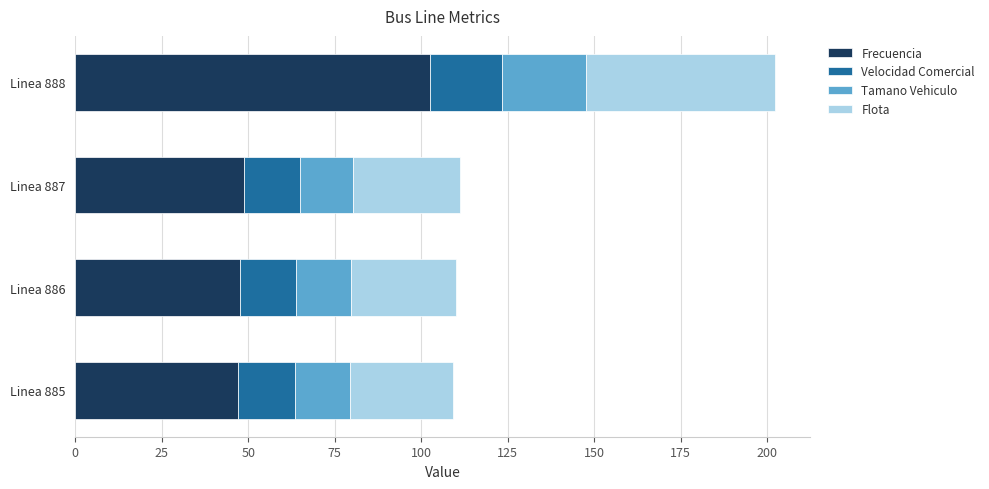

What is the difference between the maximum and minimum values in the Frecuencia series?

55.5